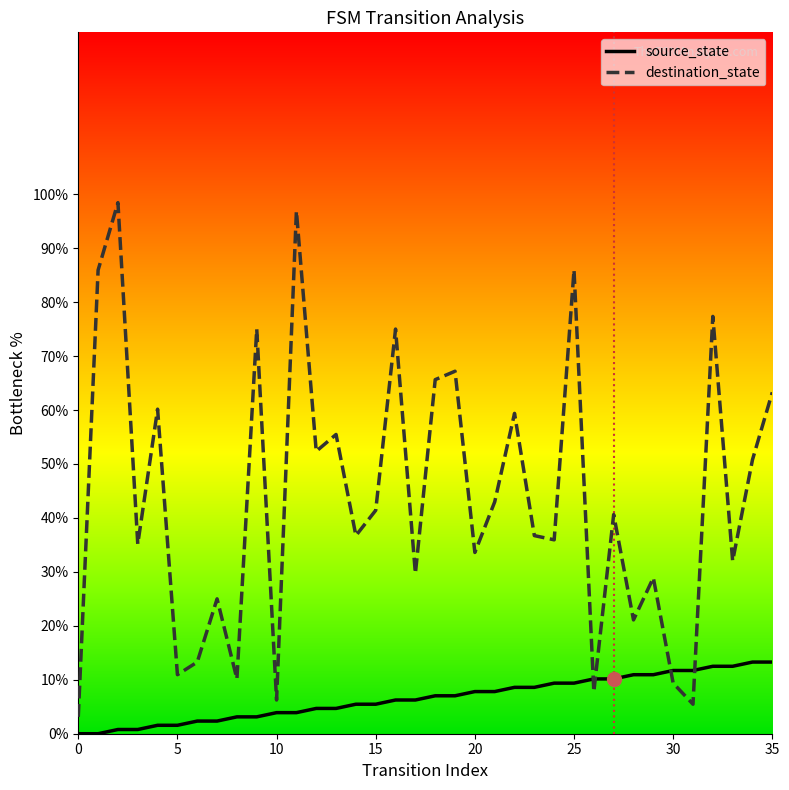

What is the maximum value shown in the chart?

98.4